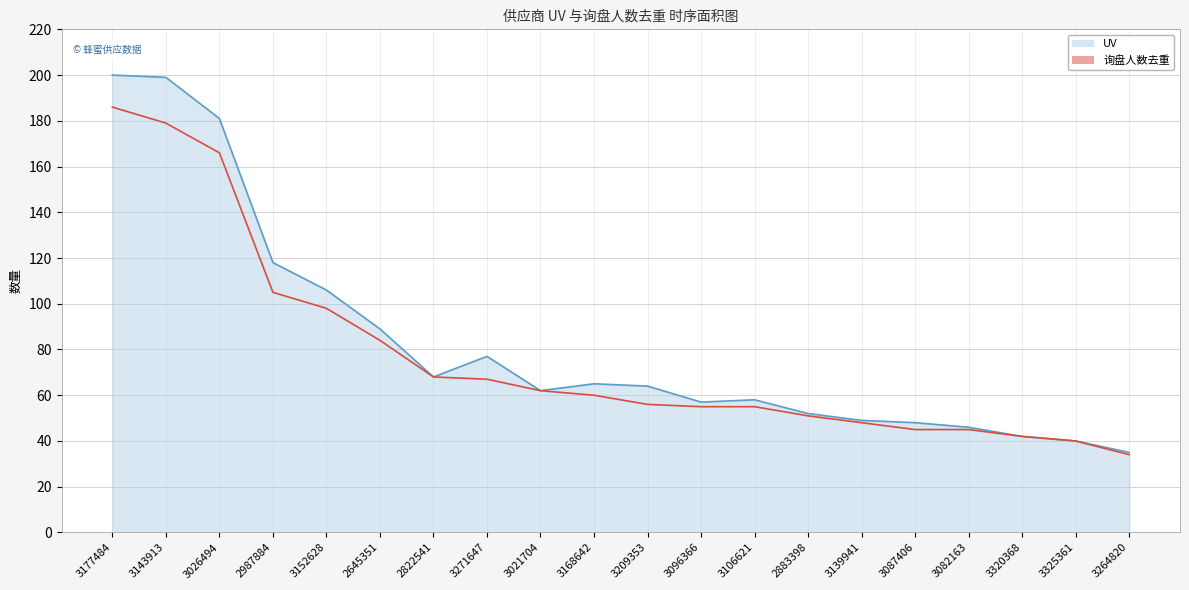

Which category has the highest value in the UV series?

3177484